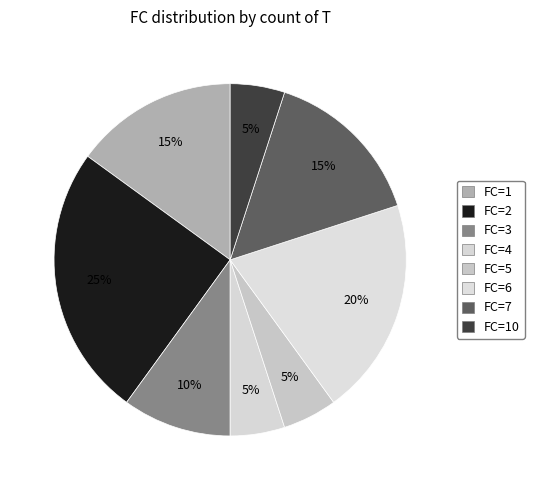

How many segments does this pie chart have?

8